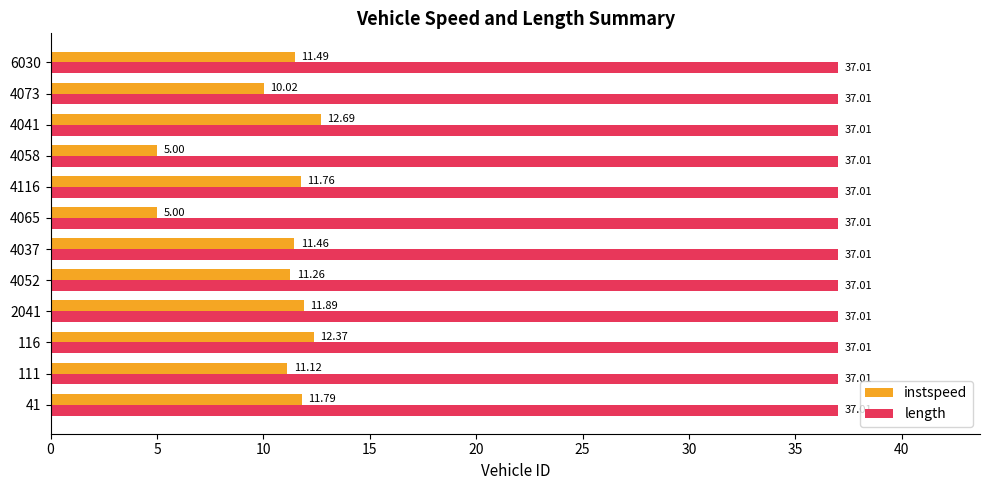

Which series changed the most between 116 and 2041?

instspeed